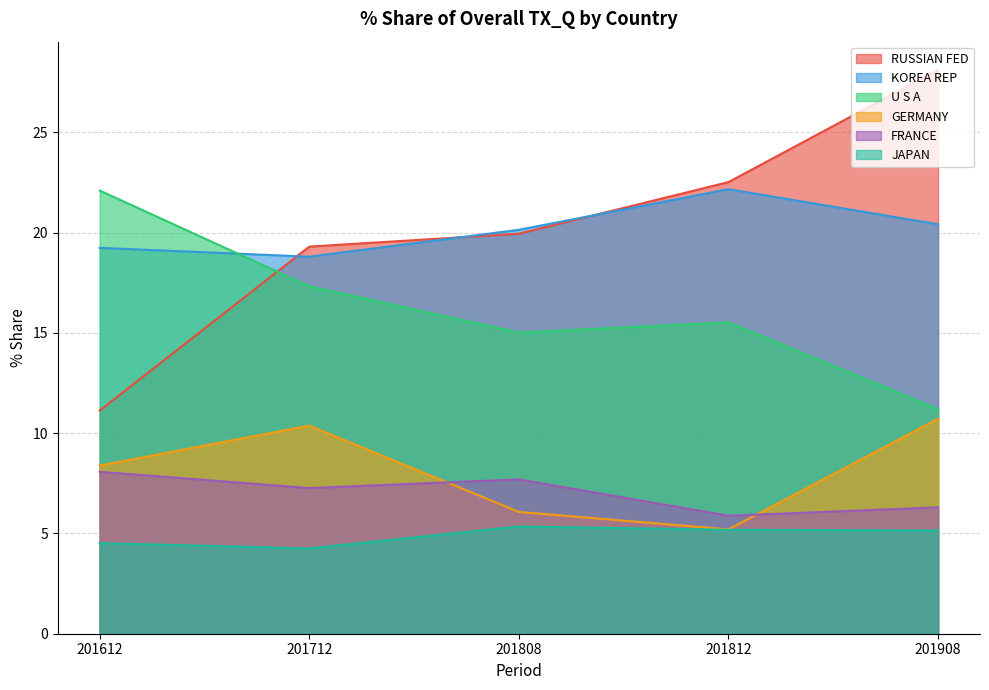

Which series has the widest spread of values?

RUSSIAN FED